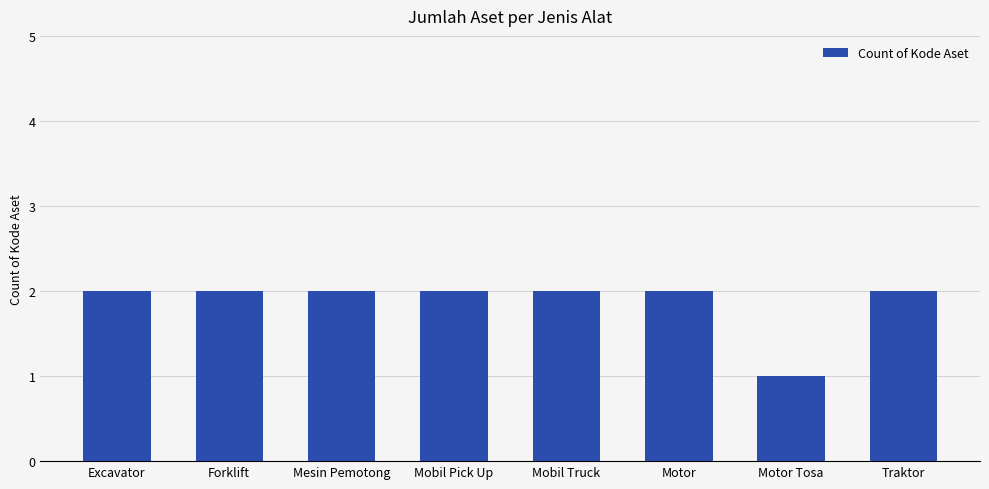

What is the label of the 1st bar from the left?

Excavator